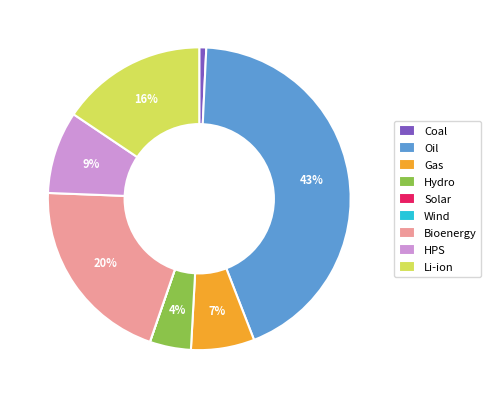

Does Gas represent more than half of the total?

No